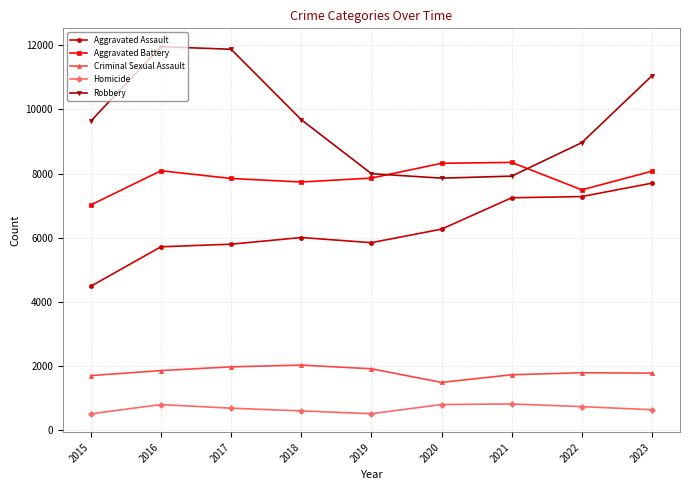

How many categories are shown in the chart?

9